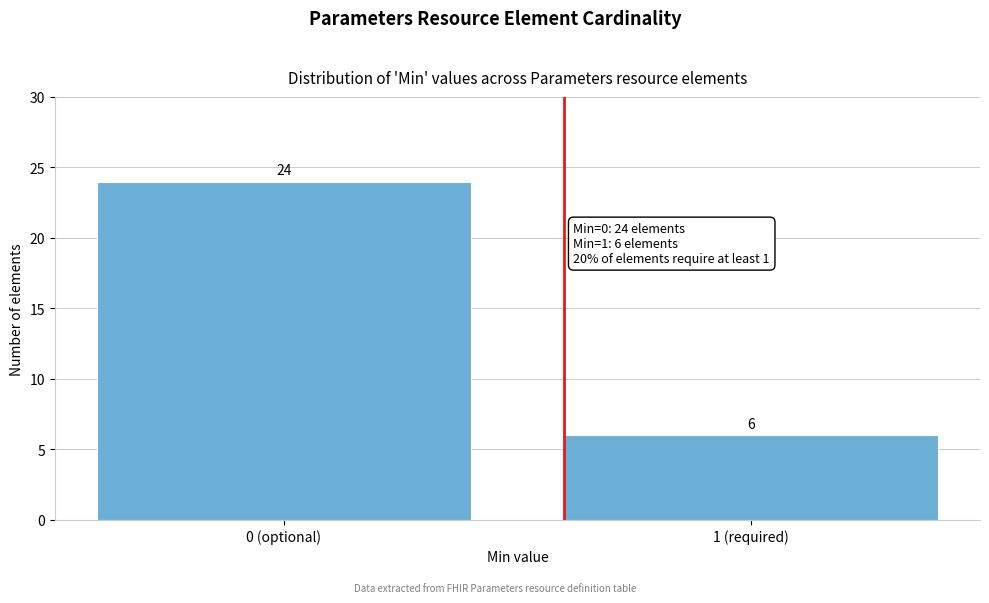

Reading right to left, transcribe all the data shown in this chart.

1 (required)=6	0 (optional)=24